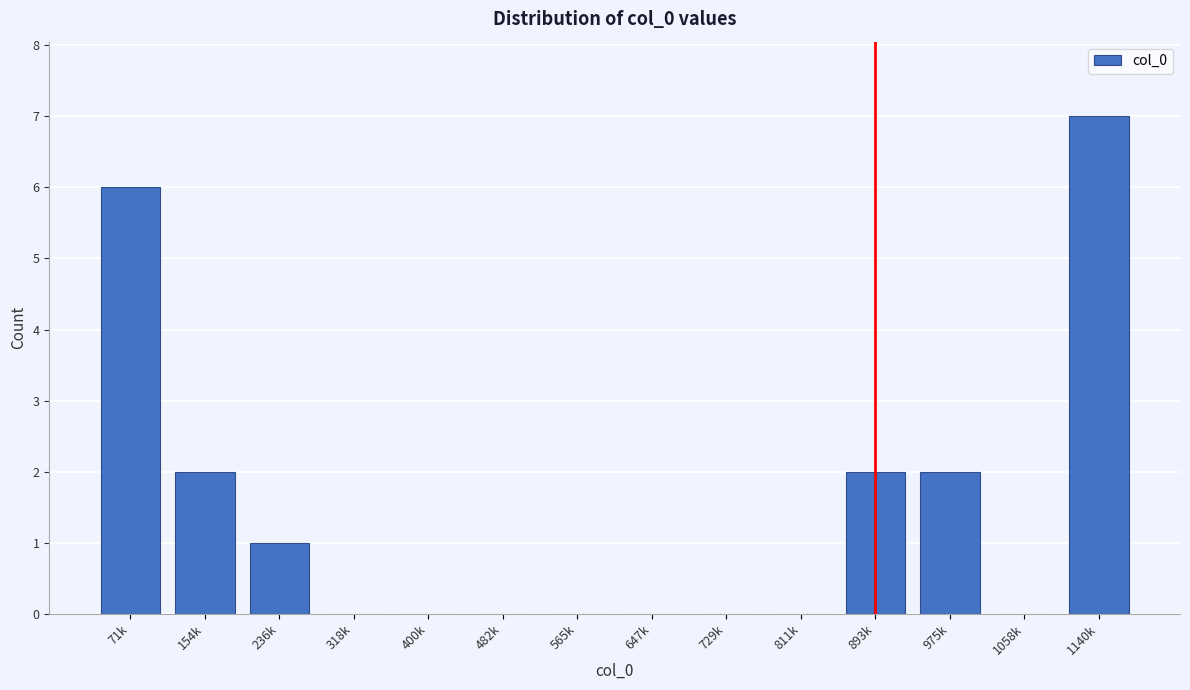

Reading left to right, transcribe all the data shown in this chart.

71k=6	154k=2	236k=1	318k=0	400k=0	482k=0	565k=0	647k=0	729k=0	811k=0	893k=2	975k=2	1058k=0	1140k=7